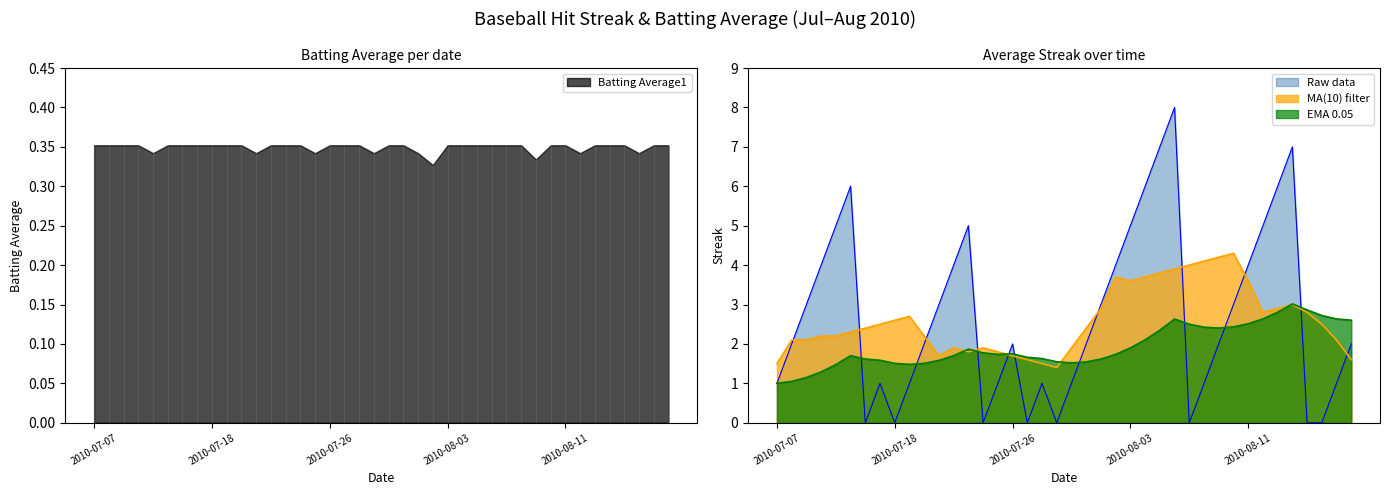

True or false: the data shows 5 at 2010-07-16.

False